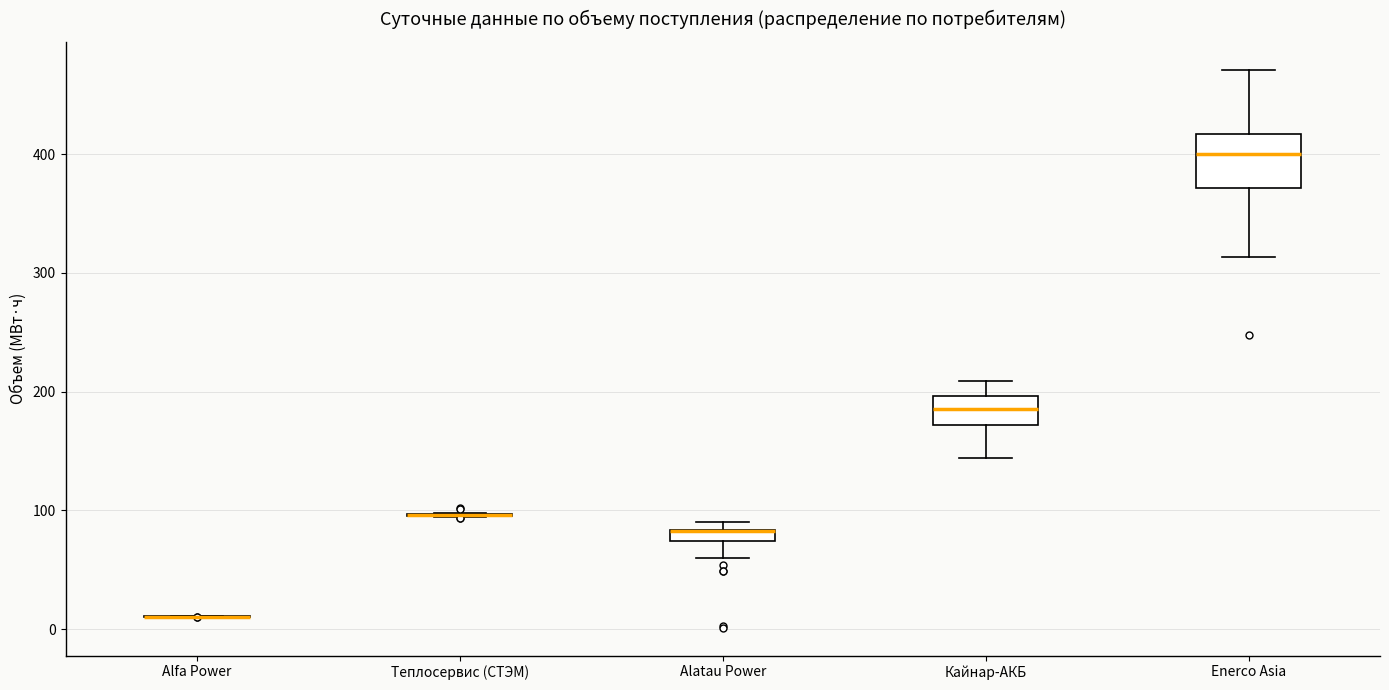

Which box is the tallest, from its lower edge to its upper edge?

Enerco Asia